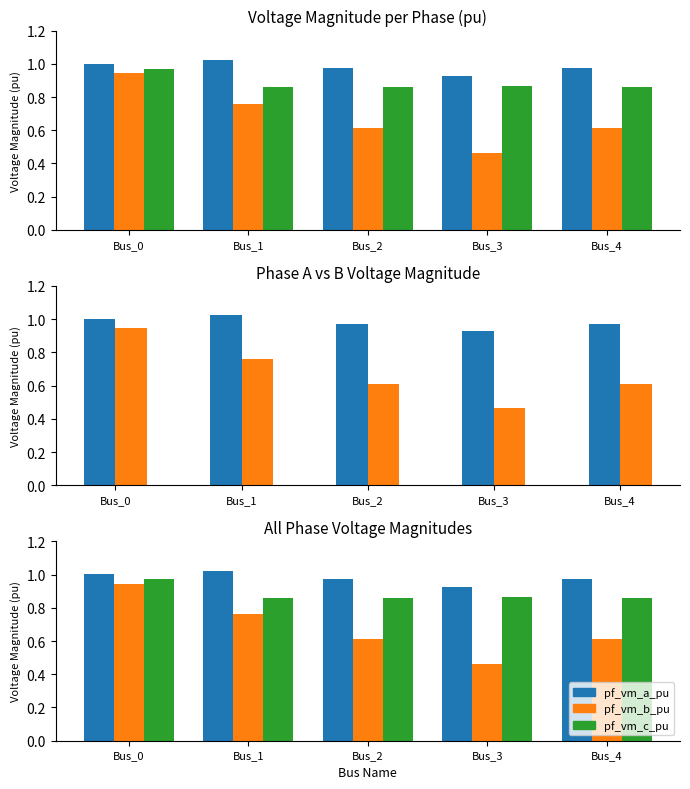

List the series in order of their overall mean, lowest first.

pf_vm_b_pu, pf_vm_c_pu, pf_vm_a_pu